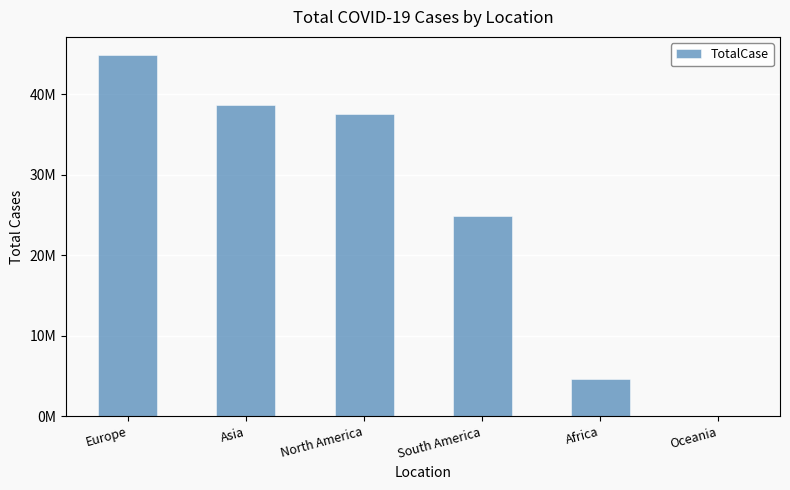

At which label is the value closest to 22453524?

South America